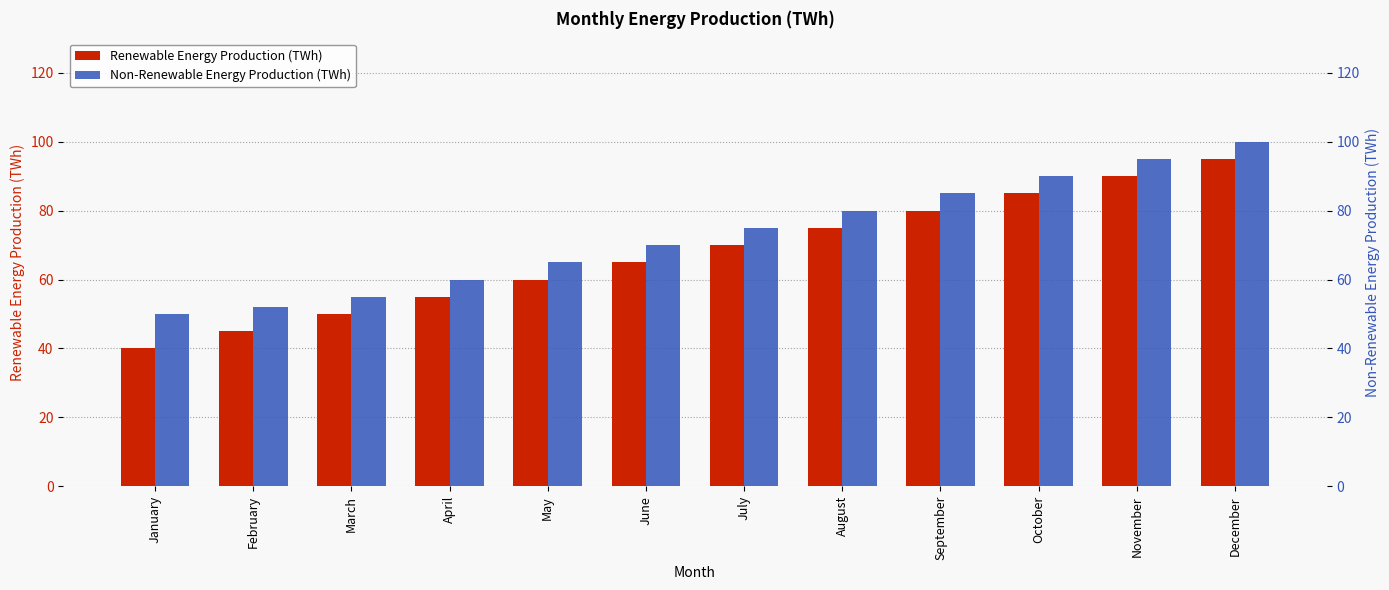

Where is Non-Renewable Energy Production (TWh) nearest to the value 75?

July